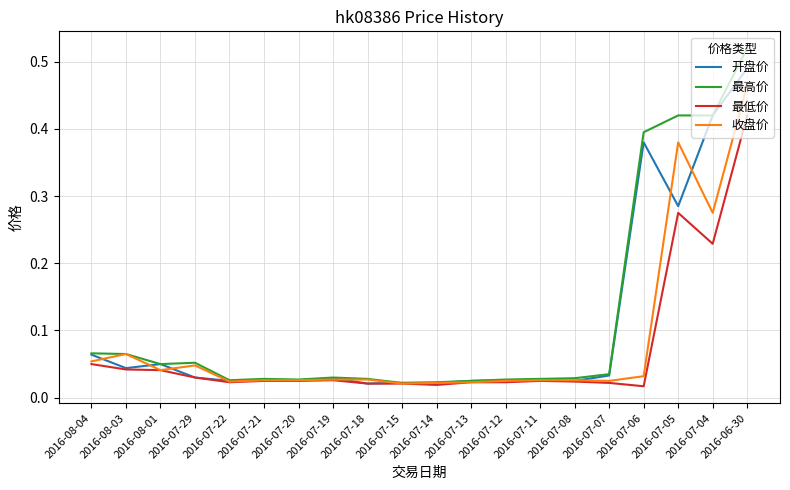

Where is the first local maximum for 收盘价?

2016-08-03